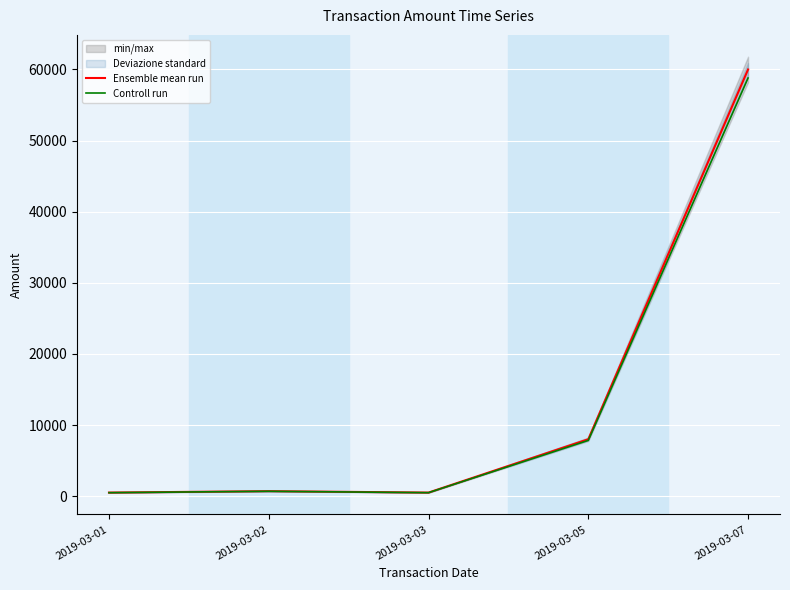

Where does the Controll run series first go above 686?

2019-03-05